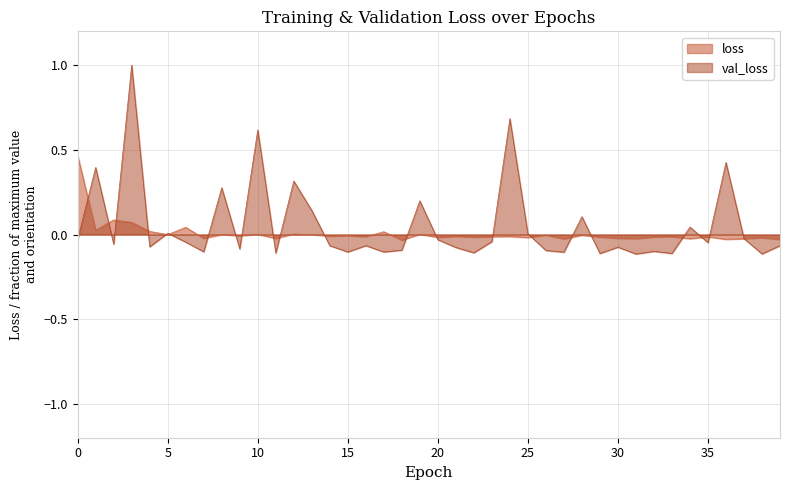

Reading left to right, transcribe all the data shown in this chart.

0=0.5	1=0.0	2=0.1	3=0.1	4=0.0	5=-0.0	6=0.0	7=-0.0	8=-0.0	9=-0.0	10=0.0	11=-0.0	12=0.0	13=-0.0	14=-0.0	15=-0.0	16=-0.0	17=0.0	18=-0.0	19=0.0	20=-0.0	21=-0.0	22=-0.0	23=-0.0	24=-0.0	25=-0.0	26=-0.0	27=-0.0	28=-0.0	29=-0.0	30=-0.0	31=-0.0	32=-0.0	33=-0.0	34=-0.0	35=-0.0	36=-0.0	37=-0.0	38=-0.0	39=-0.0